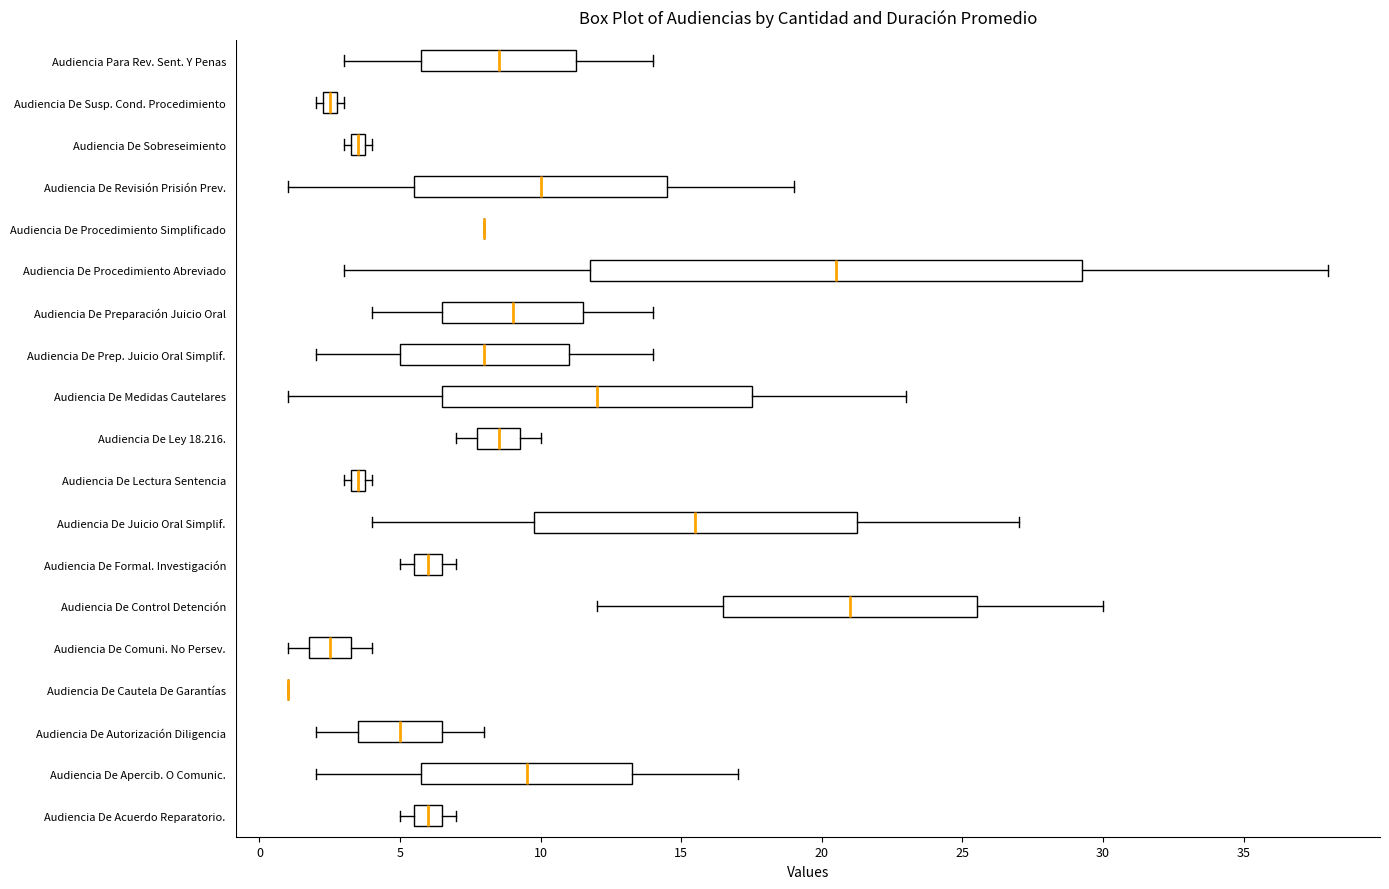

Comparing the boxes themselves (not the whiskers), which one is the widest?

Audiencia De Procedimiento Abreviado